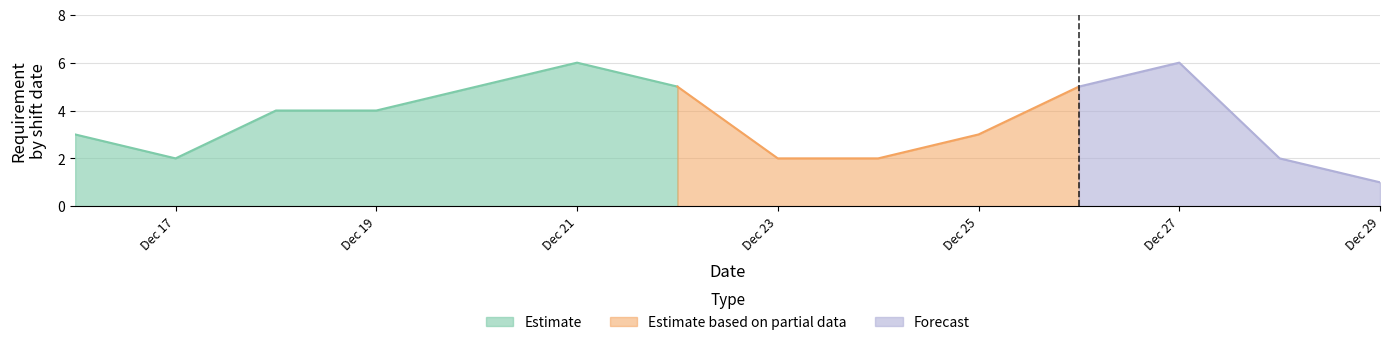

Reading right to left, list all the values displayed in this chart.

1	2	6	5	3	2	2	5	6	5	4	4	2	3